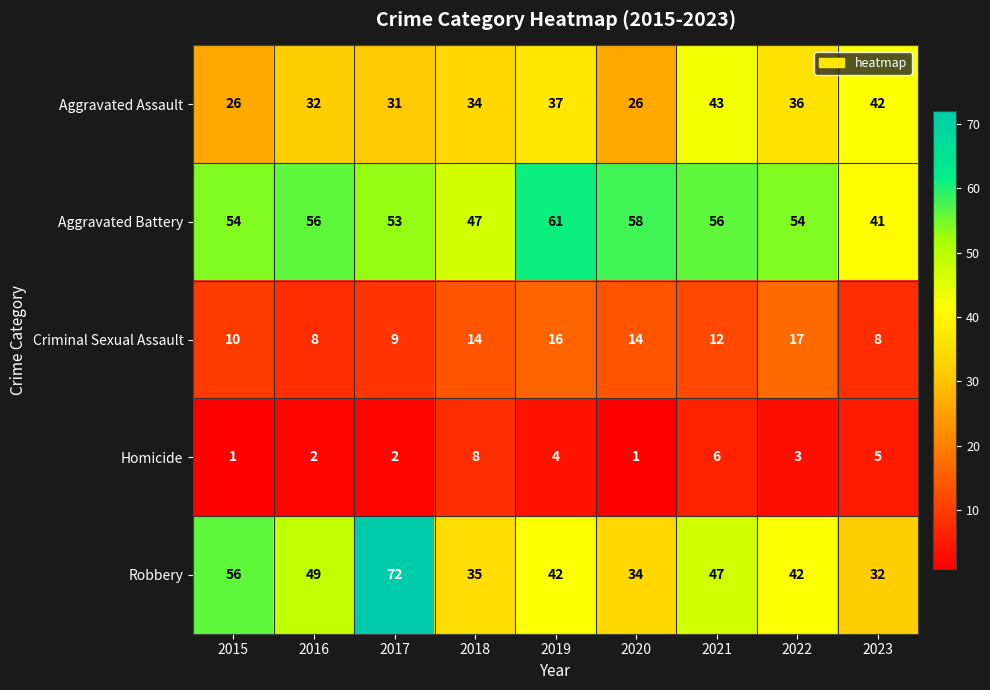

Where is Robbery nearest to the value 52?

2016